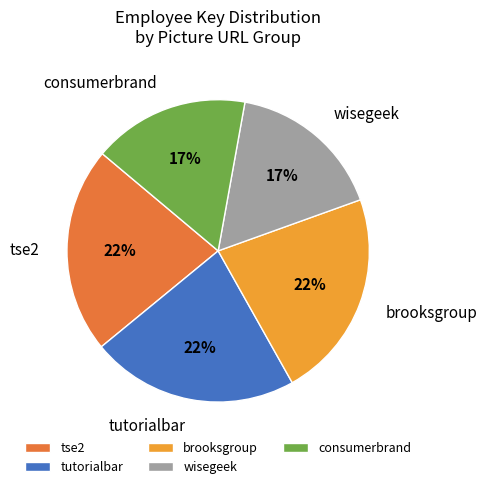

Approximately how many times larger is the value at brooksgroup compared to tse2?

1.0